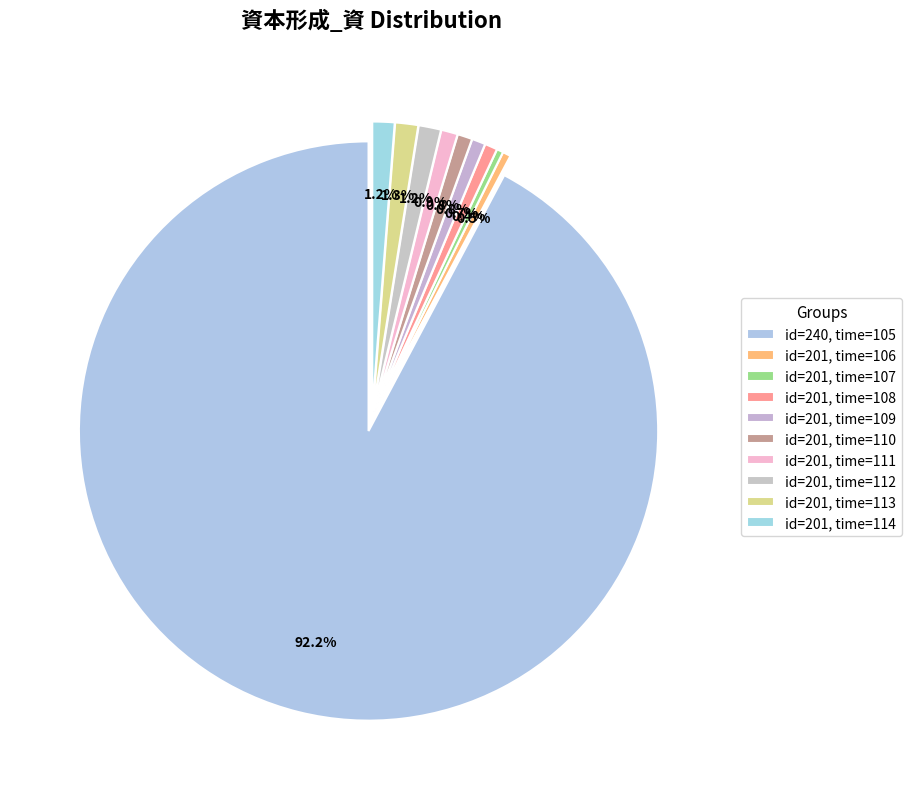

How many segments does this pie chart have?

10